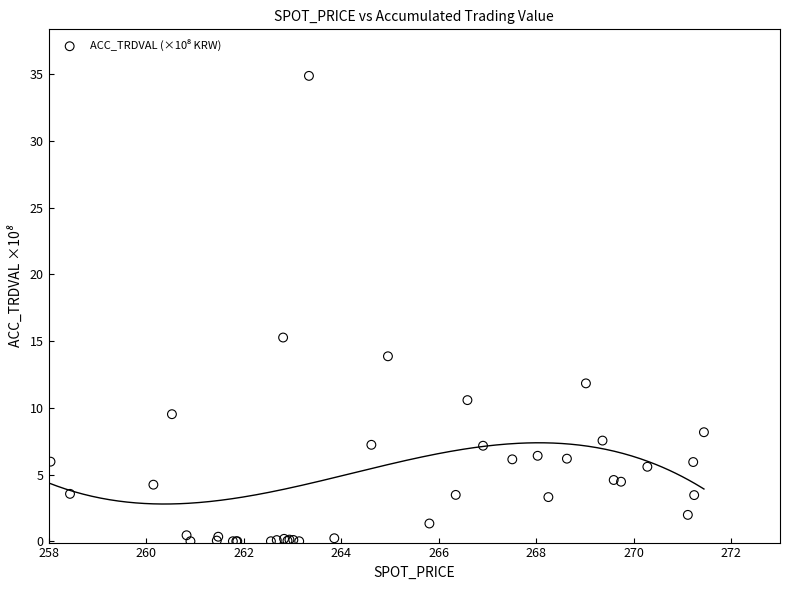

What Y value in the scatter plot is closest to 17?

15.3